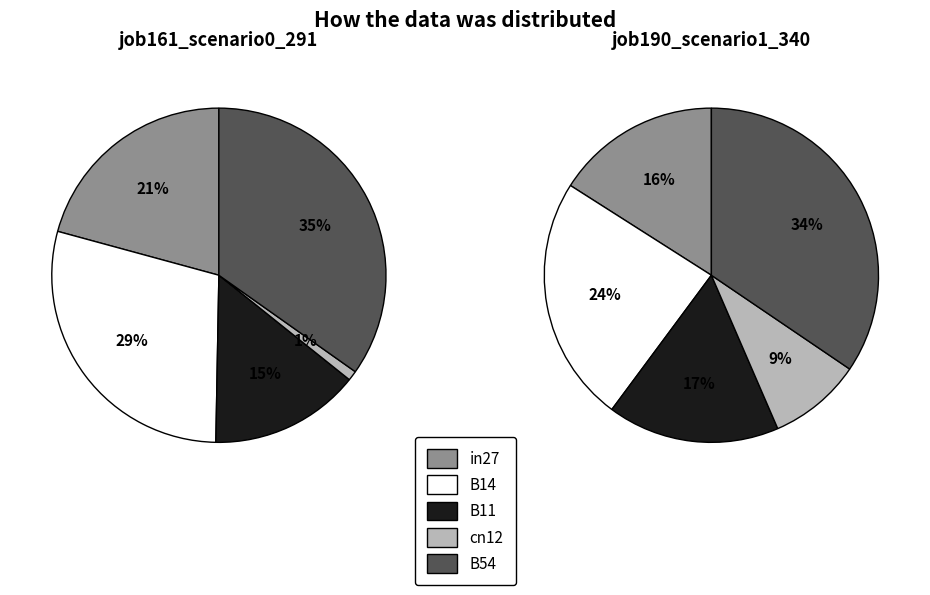

Is there a majority slice in this chart?

No